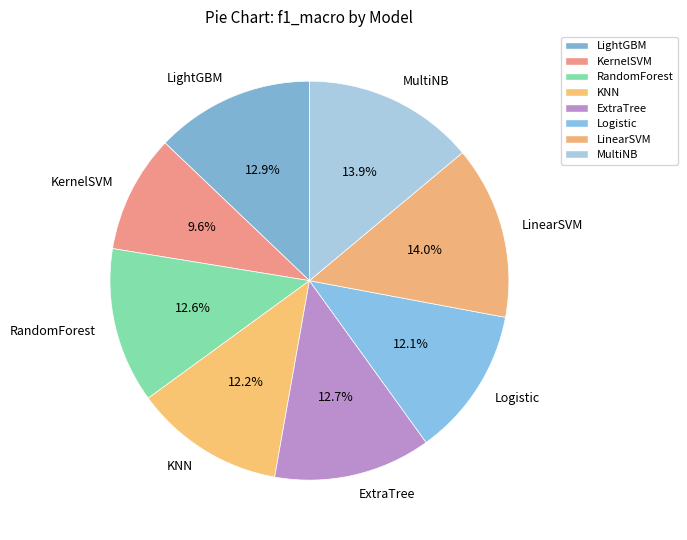

Which category has the smallest portion of the pie?

KernelSVM